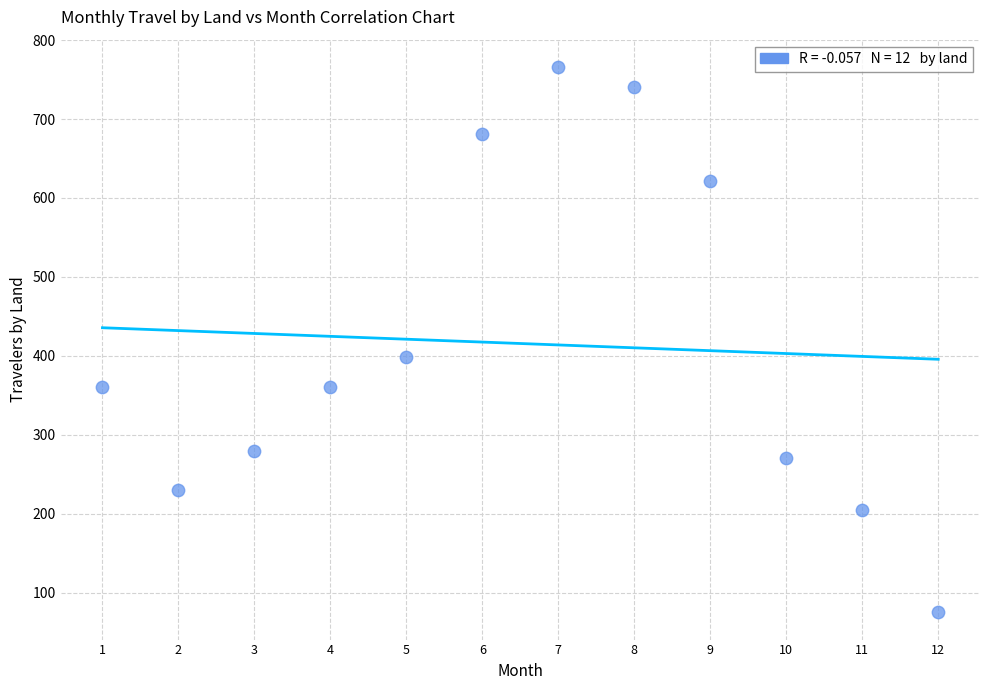

What is the average X value?

6